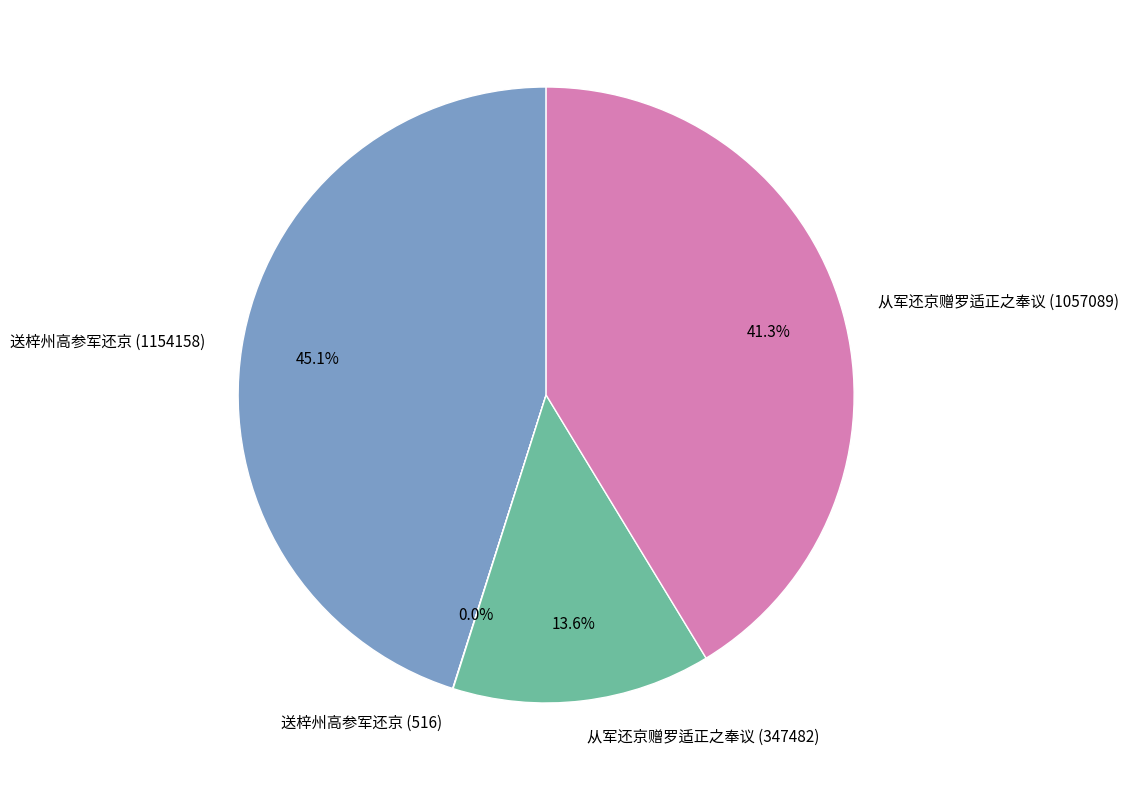

What is the largest slice in the pie chart?

送梓州高参军还京 (1154158)